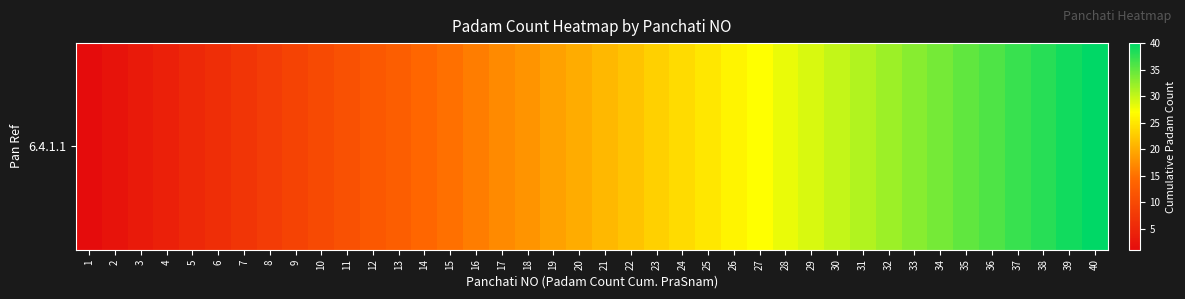

List the labels in order of value, smallest first.

1, 2, 3, 4, 5, 6, 7, 8, 9, 10, 11, 12, 13, 14, 15, 16, 17, 18, 19, 20, 21, 22, 23, 24, 25, 26, 27, 28, 29, 30, 31, 32, 33, 34, 35, 36, 37, 38, 39, 40